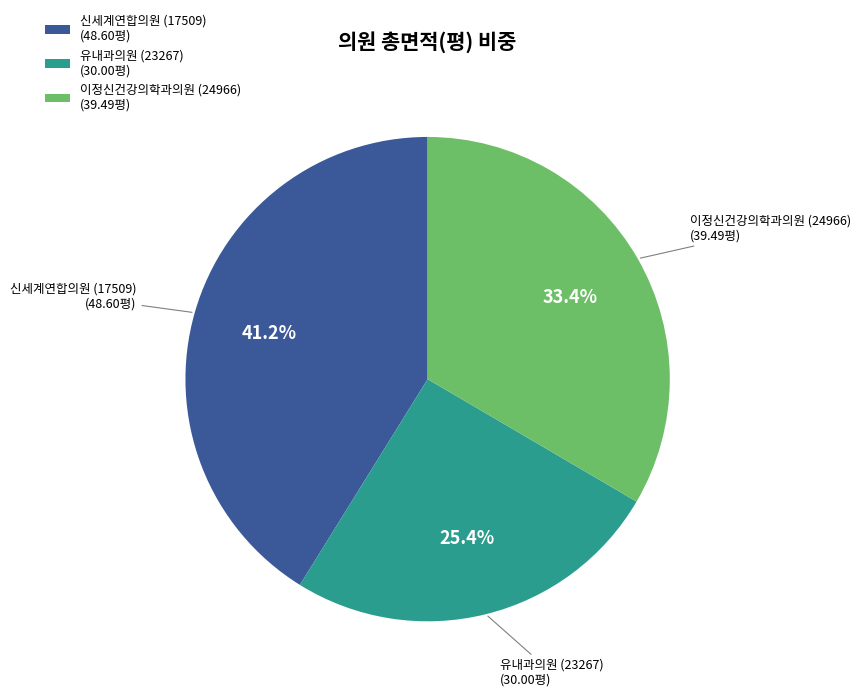

Rank the categories by value from lowest to highest.

유내과의원 (23267), 이정신건강의학과의원 (24966), 신세계연합의원 (17509)